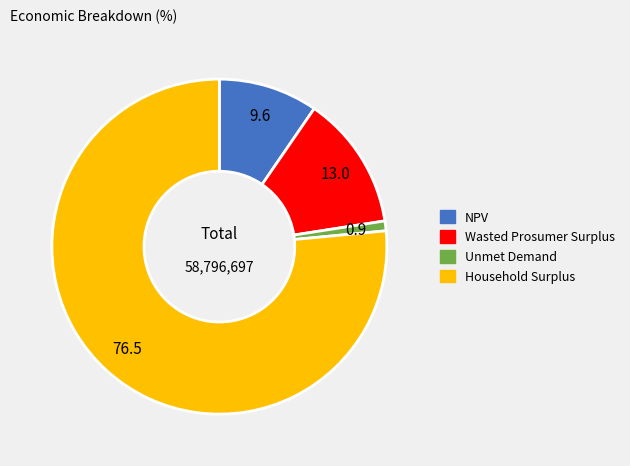

Is the sum of Household Surplus and NPV greater than half?

Yes